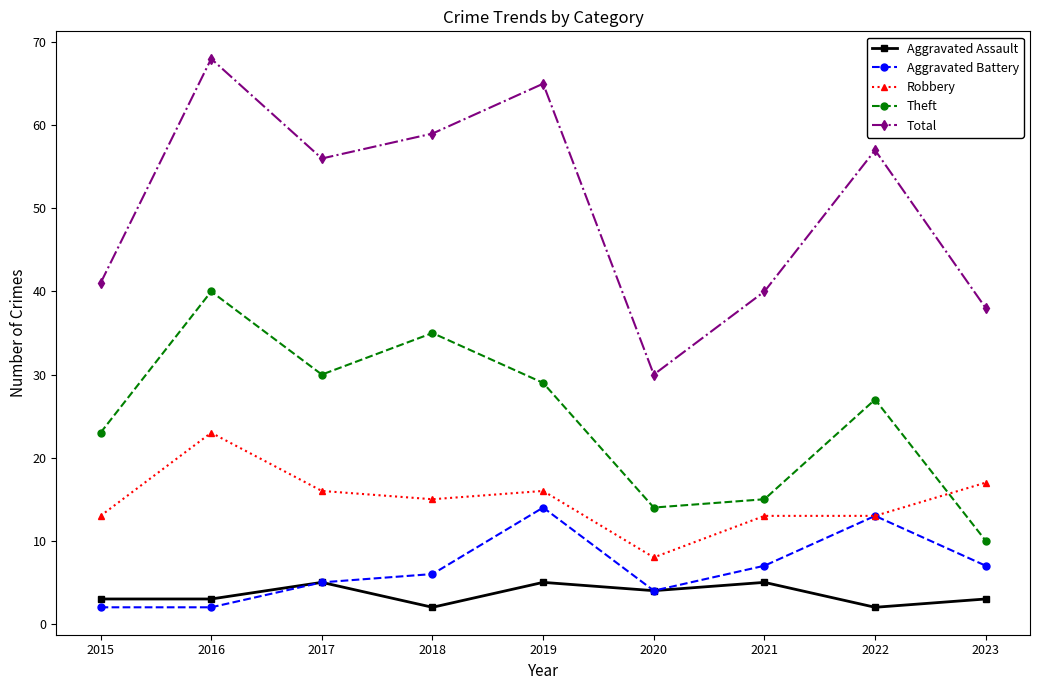

At which label is Robbery closest to 15?

2018